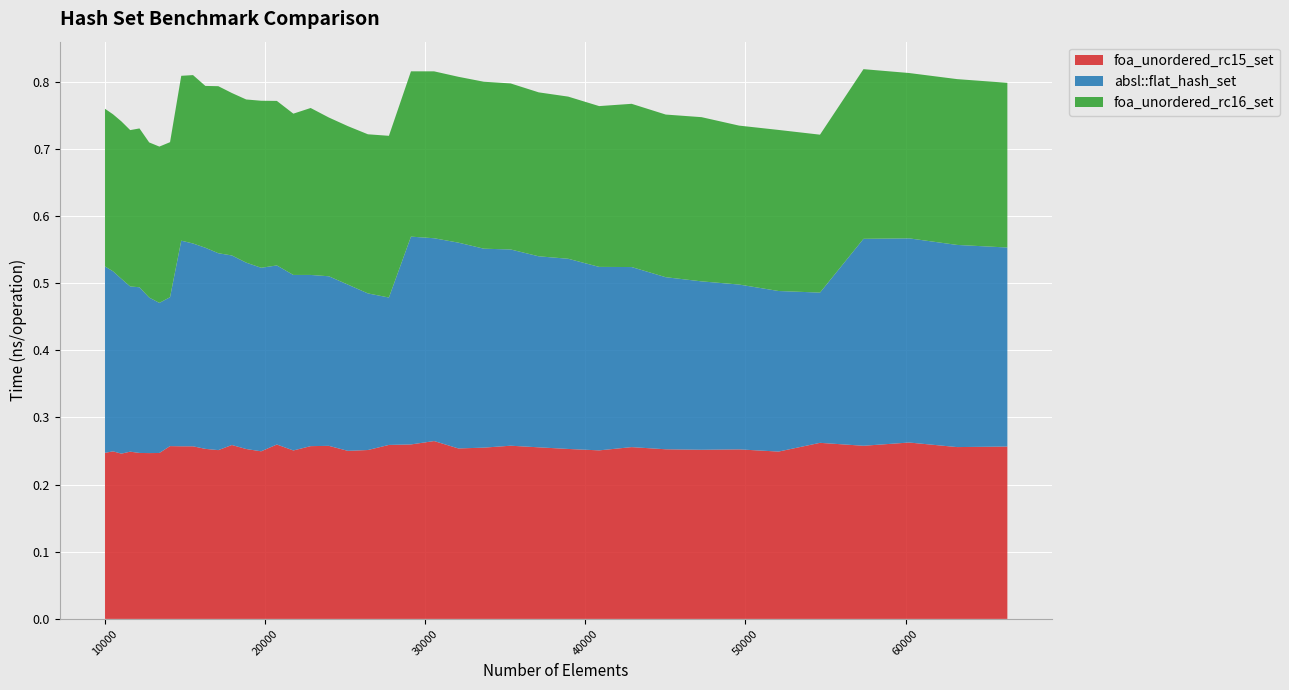

Reading left to right, extract all data points from this chart.

foa_unordered_rc15_set: 10000=0.2	10500=0.2	11025=0.2	11576=0.2	12154=0.2	12760=0.2	13396=0.2	14063=0.3	14763=0.3	15498=0.3	16269=0.3	17078=0.3	17927=0.3	18818=0.3	19753=0.2	20734=0.3	21764=0.3	22845=0.3	23980=0.3	25171=0.3	26421=0.3	27733=0.3	29110=0.3	30555=0.3	32072=0.3	33664=0.3	35335=0.3	37089=0.3	38930=0.3	40863=0.3	42892=0.3	45022=0.3	47258=0.3	49605=0.3	52069=0.2	54656=0.3	57372=0.3	60223=0.3	63216=0.3	66358=0.3
absl::flat_hash_set: 10000=0.3	10500=0.3	11025=0.3	11576=0.2	12154=0.2	12760=0.2	13396=0.2	14063=0.2	14763=0.3	15498=0.3	16269=0.3	17078=0.3	17927=0.3	18818=0.3	19753=0.3	20734=0.3	21764=0.3	22845=0.3	23980=0.3	25171=0.2	26421=0.2	27733=0.2	29110=0.3	30555=0.3	32072=0.3	33664=0.3	35335=0.3	37089=0.3	38930=0.3	40863=0.3	42892=0.3	45022=0.3	47258=0.3	49605=0.2	52069=0.2	54656=0.2	57372=0.3	60223=0.3	63216=0.3	66358=0.3
foa_unordered_rc16_set: 10000=0.2	10500=0.2	11025=0.2	11576=0.2	12154=0.2	12760=0.2	13396=0.2	14063=0.2	14763=0.2	15498=0.3	16269=0.2	17078=0.2	17927=0.2	18818=0.2	19753=0.2	20734=0.2	21764=0.2	22845=0.2	23980=0.2	25171=0.2	26421=0.2	27733=0.2	29110=0.2	30555=0.2	32072=0.2	33664=0.2	35335=0.2	37089=0.2	38930=0.2	40863=0.2	42892=0.2	45022=0.2	47258=0.2	49605=0.2	52069=0.2	54656=0.2	57372=0.3	60223=0.2	63216=0.2	66358=0.2